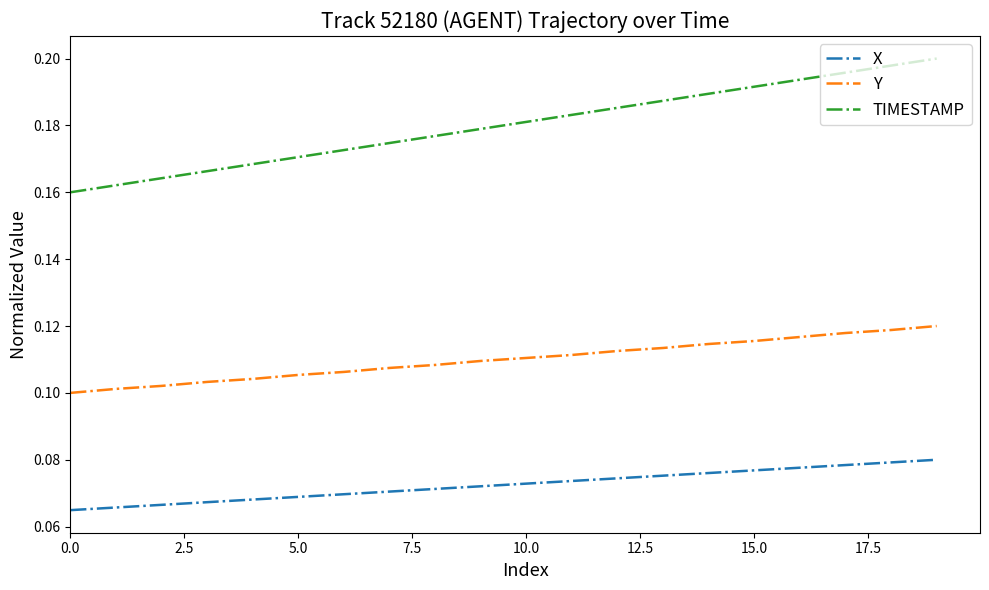

Which series has the largest total across all categories?

TIMESTAMP